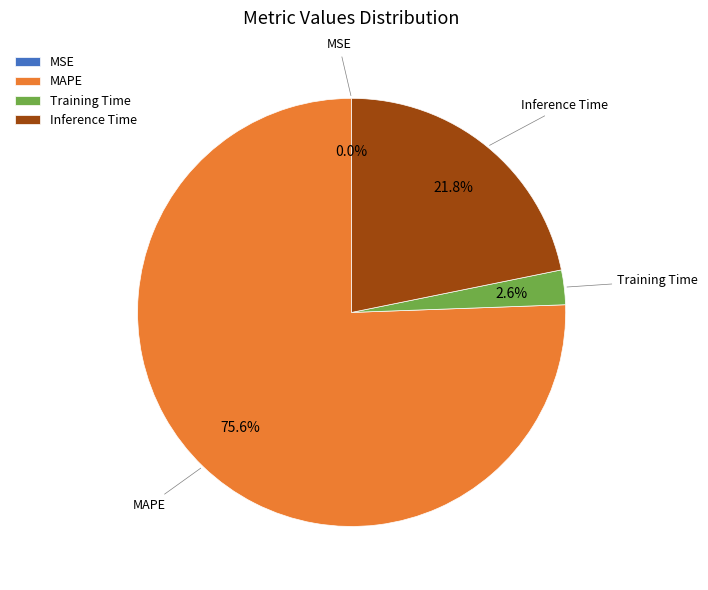

What is the majority slice?

MAPE